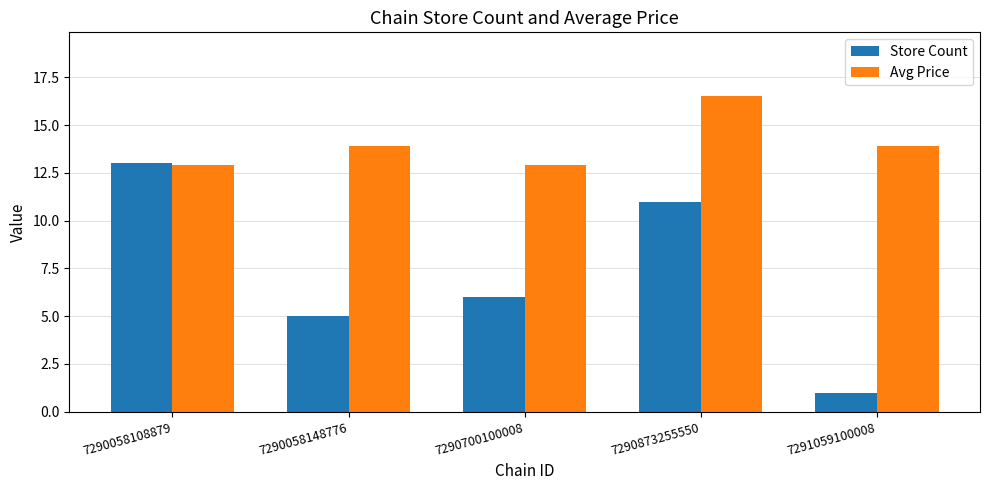

Which series has the largest total across all categories?

Avg Price